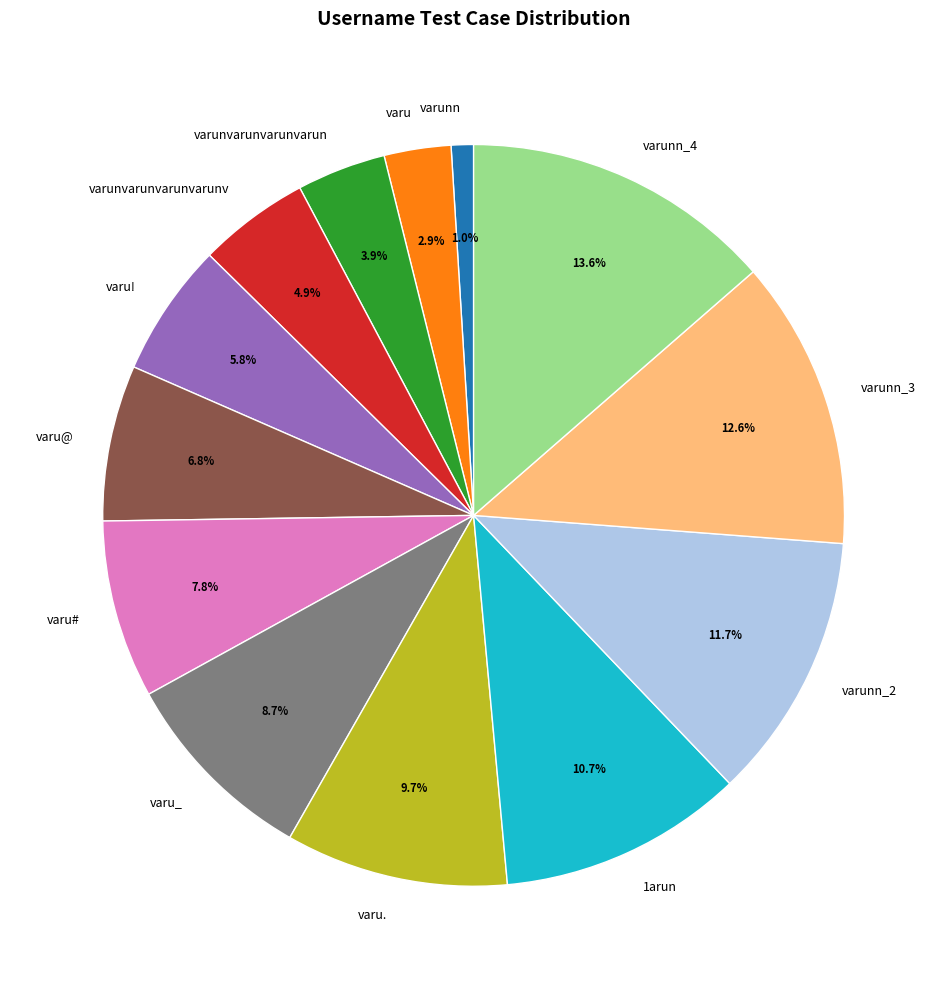

Does any single category account for the majority?

No